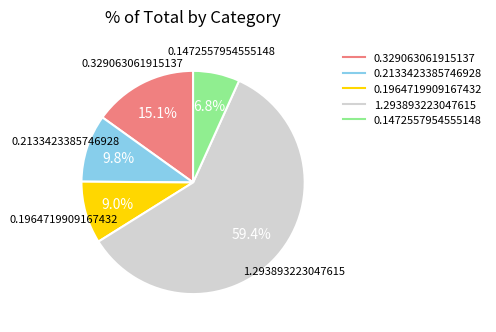

The 0.1964719909167432 slice represents 19% of the pie. True or false?

False